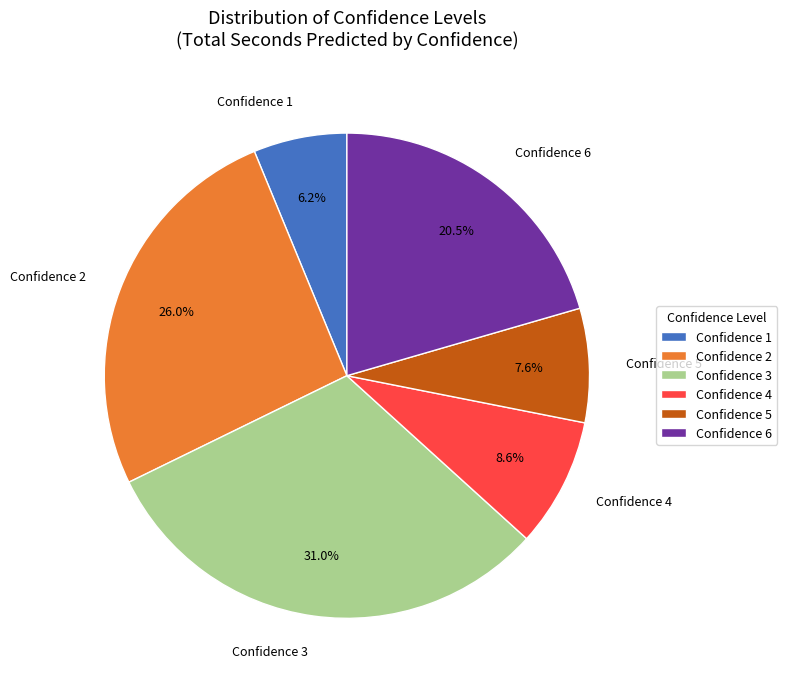

Is Confidence 2 the majority of the pie?

No